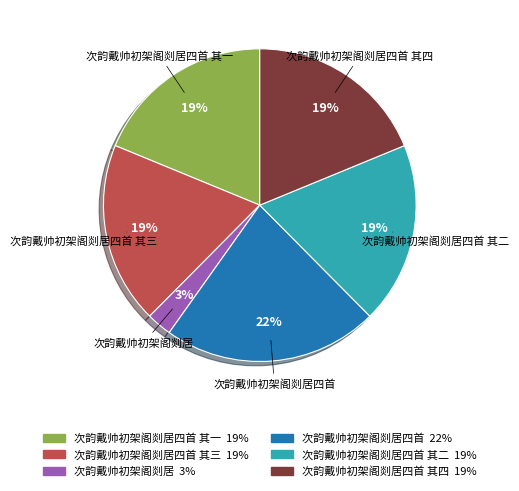

Is it true that 次韵戴帅初架阁剡居四首 其一 is 19% of the pie?

True